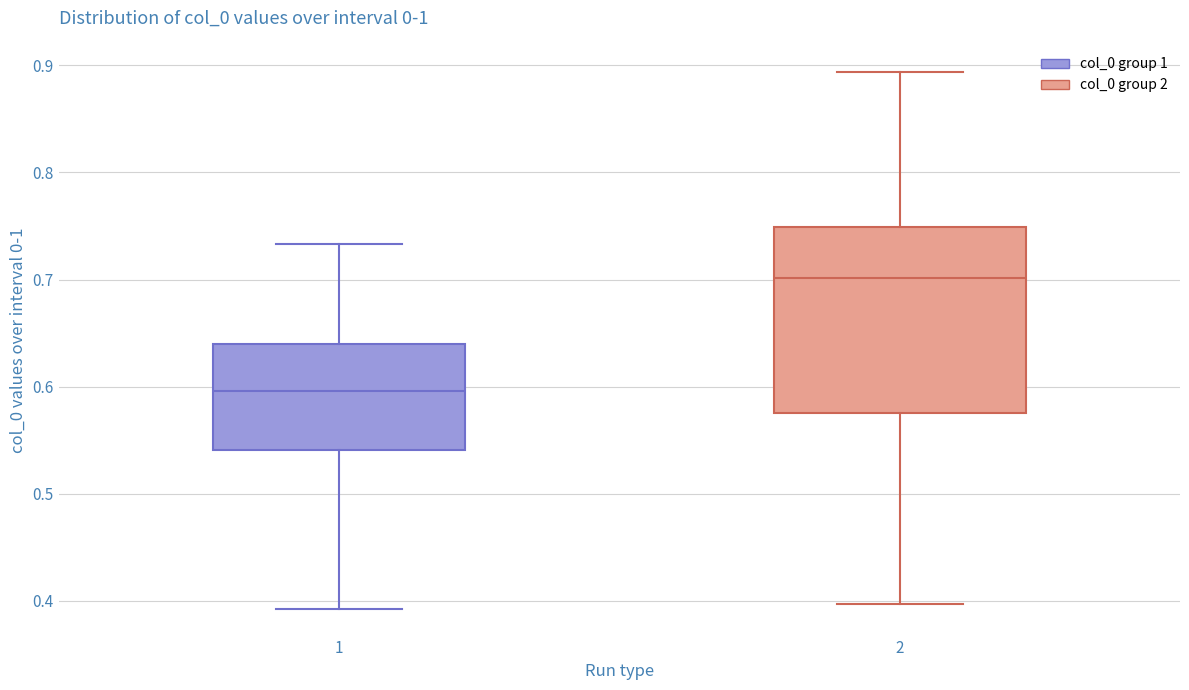

Where does the upper whisker of the box at x = 2 end on the y-axis? The values are not printed on the chart, so give them approximately, as read against the axis.

0.89